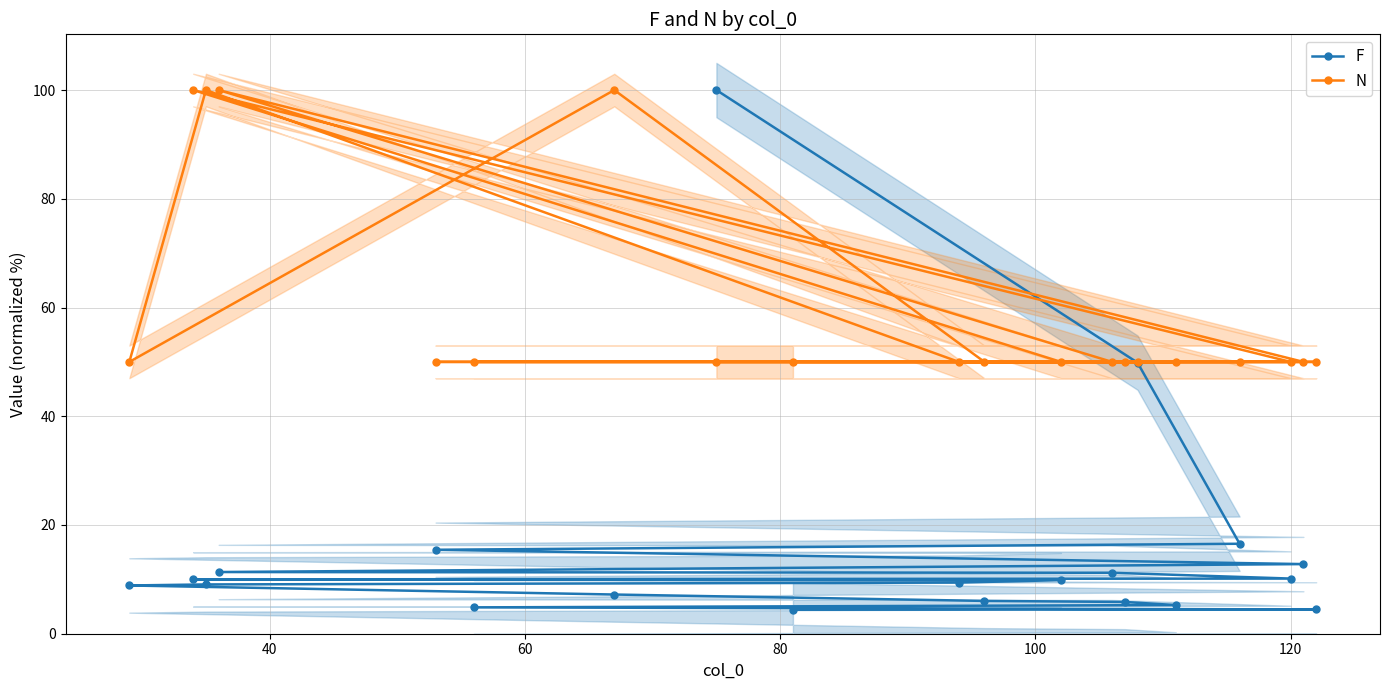

Is it true that F equals 10.4 at 14?

False